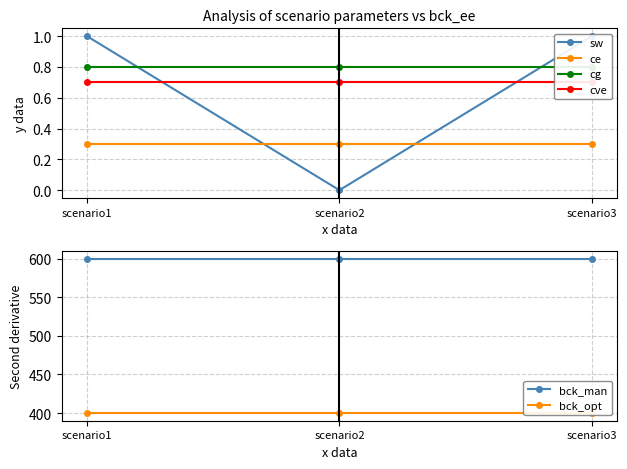

Which category has the lowest value across all series?

scenario2